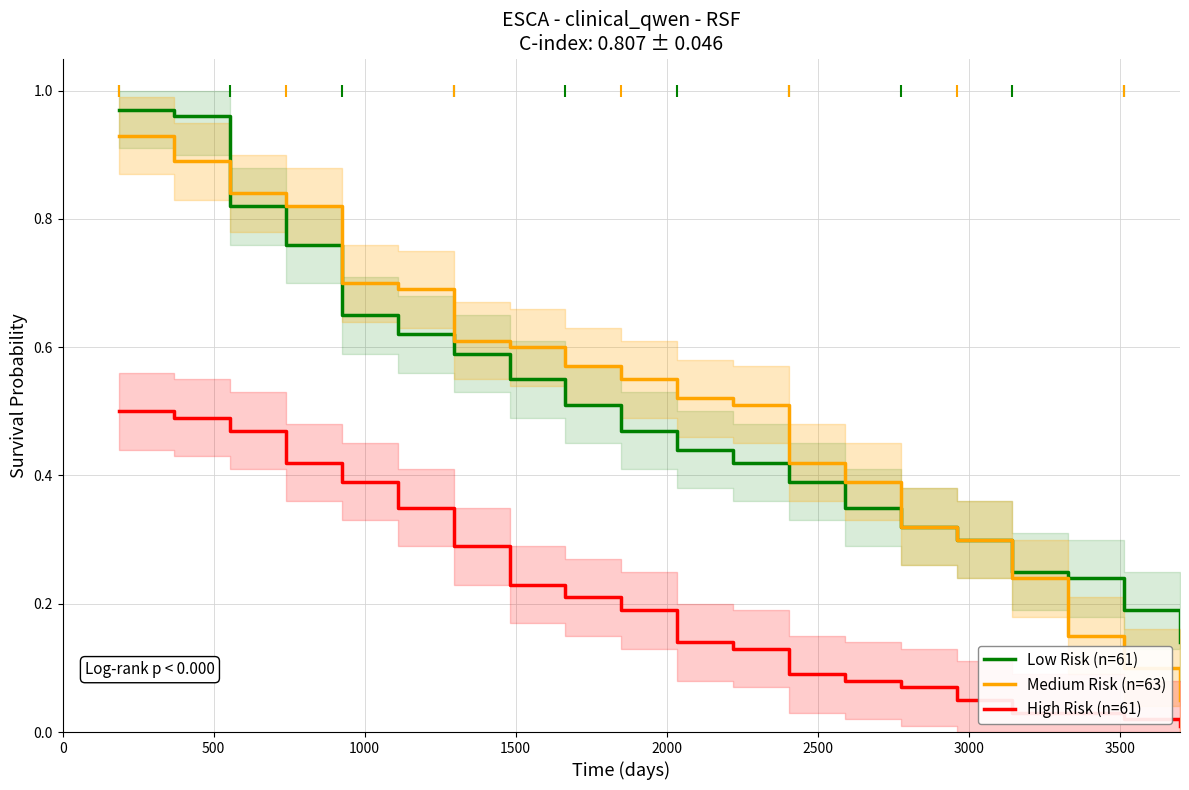

True or false: High Risk (n=61) and Low Risk (n=61) cross at least once.

False